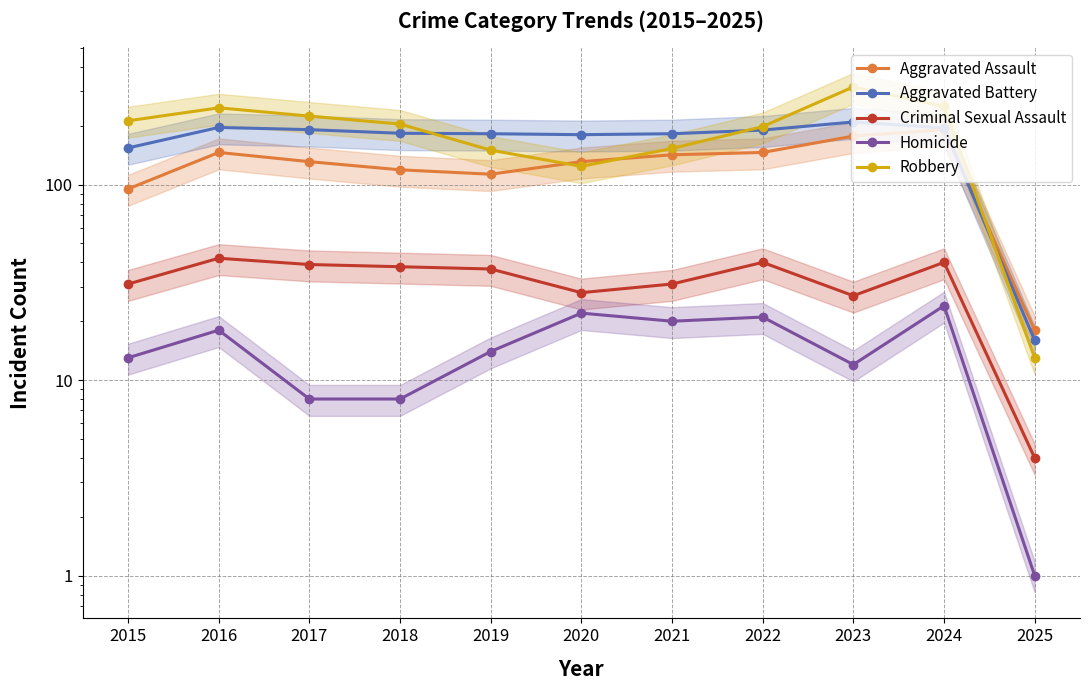

What is the lowest value of the Aggravated Assault series?

18